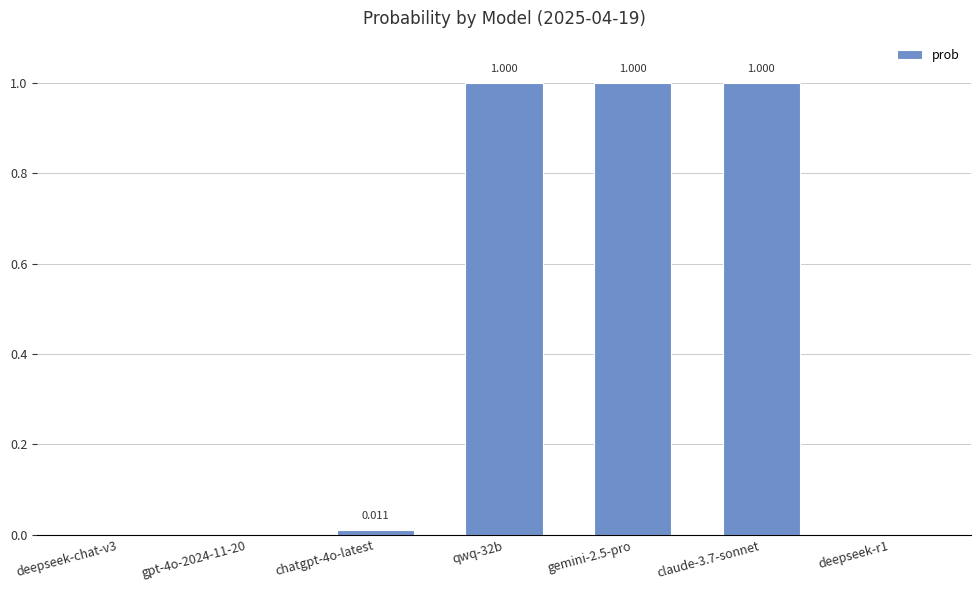

What is the average value?

0.4